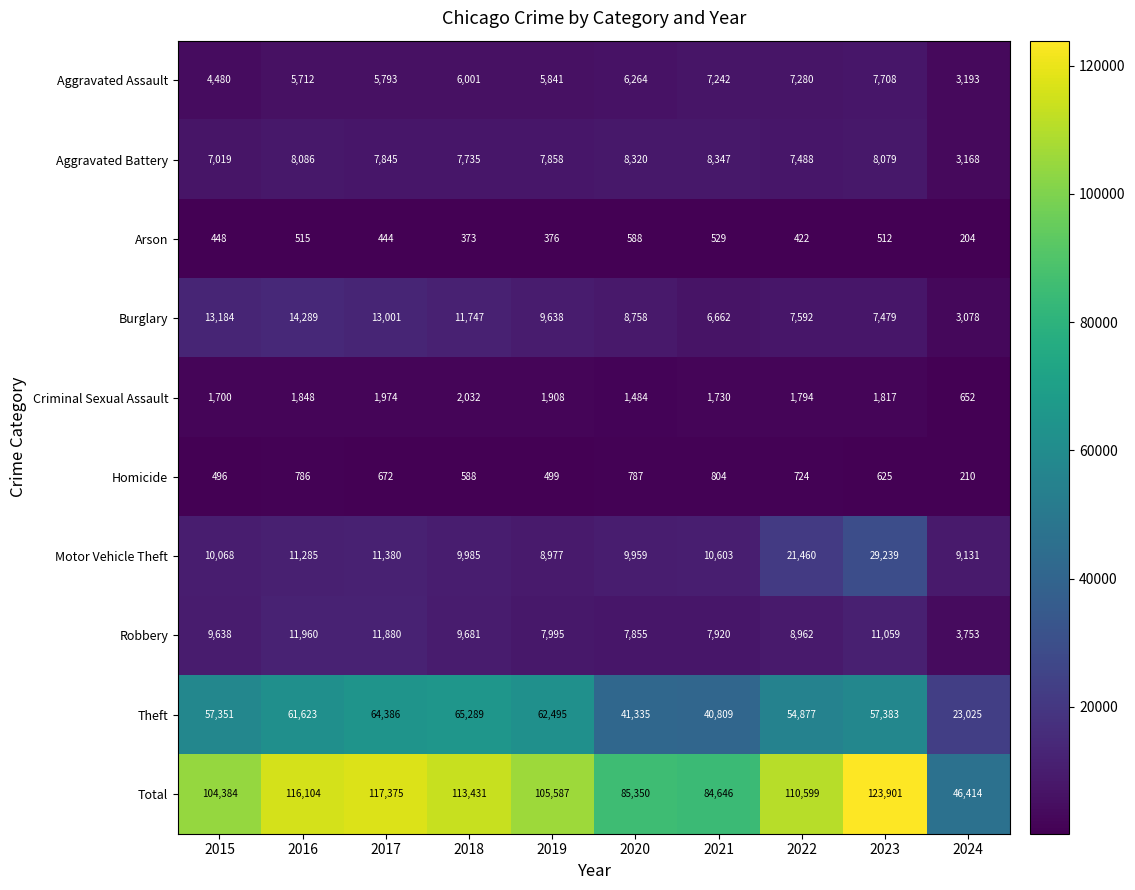

What is the difference between the Robbery values at 2015 and 2017?

2242